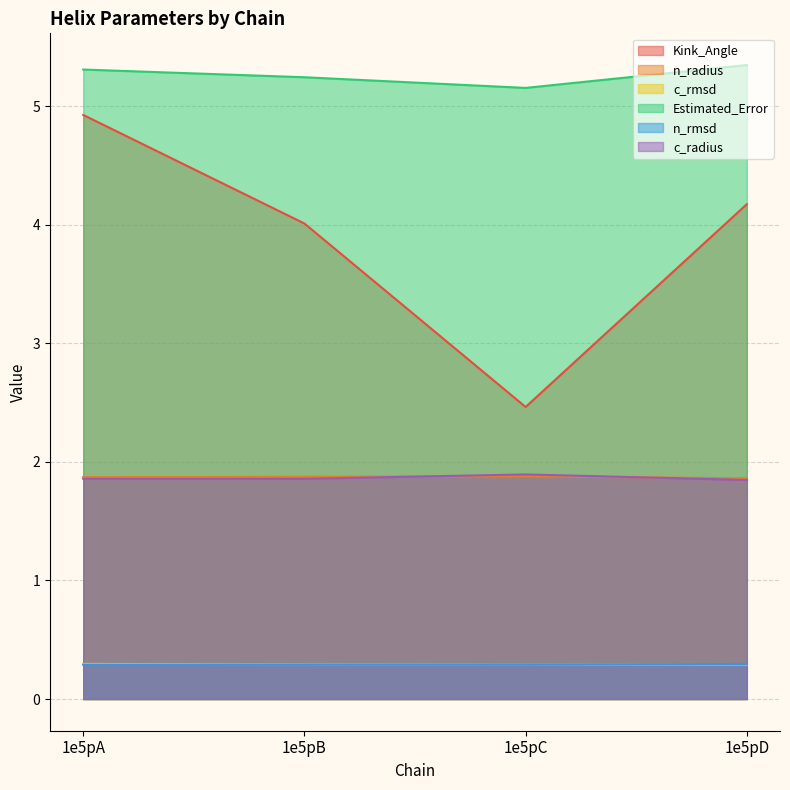

Is the value of Kink_Angle at 1e5pA greater than the value of n_rmsd at 1e5pB?

Yes